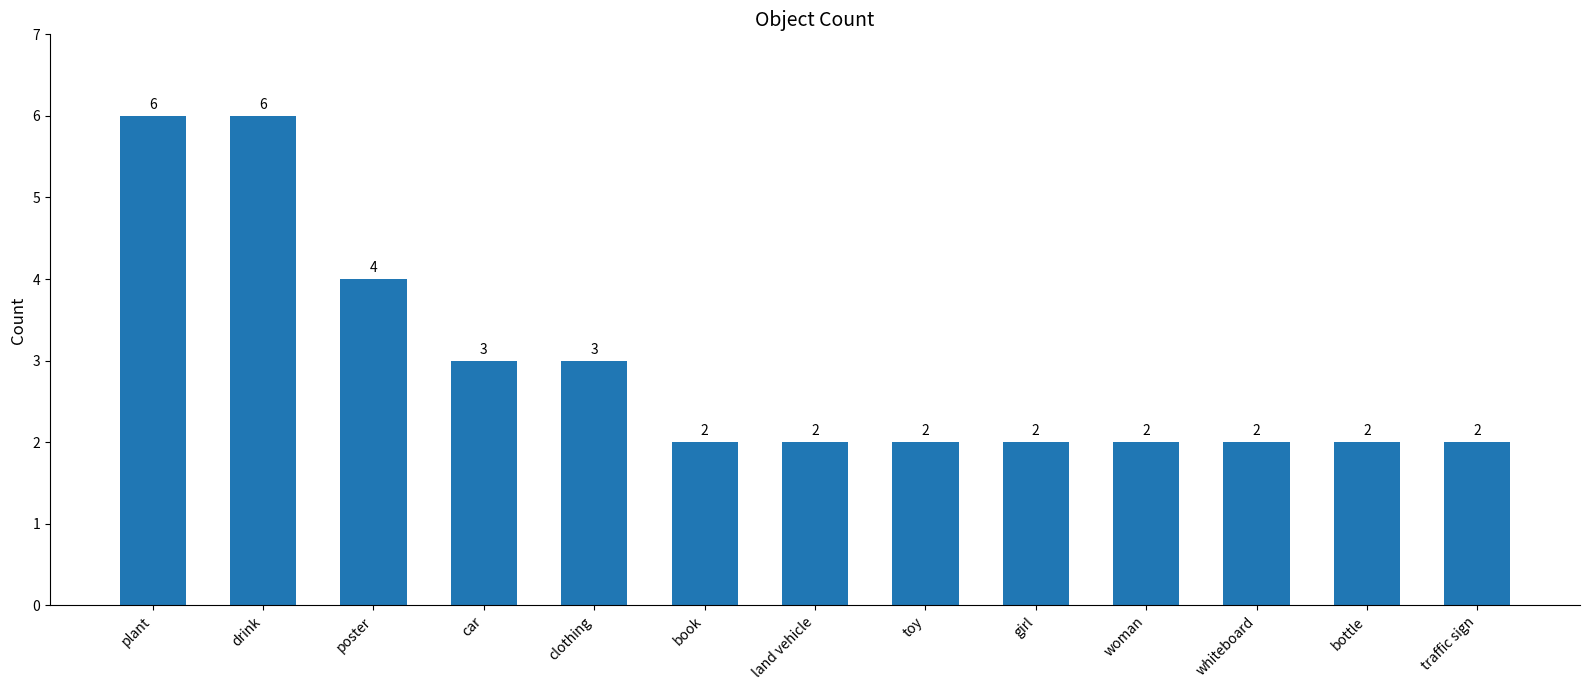

What is the smallest value displayed?

2